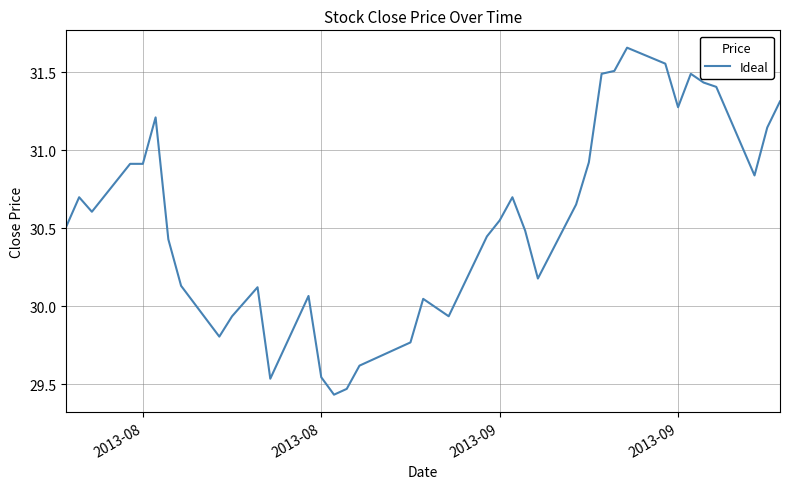

What is the difference between the second highest and second lowest values?

2.1